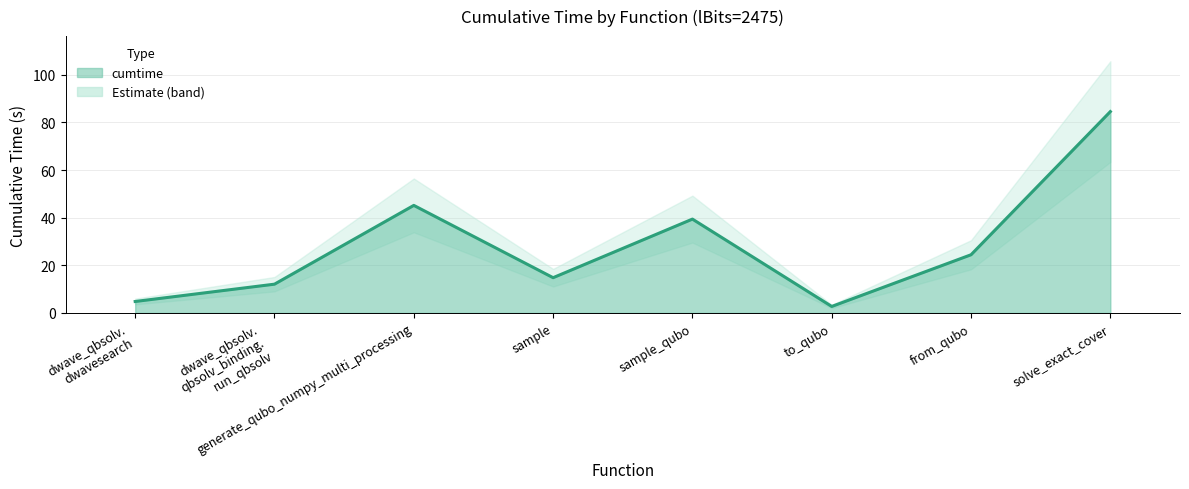

At which category does the chart reach its peak across all series?

solve_exact_cover